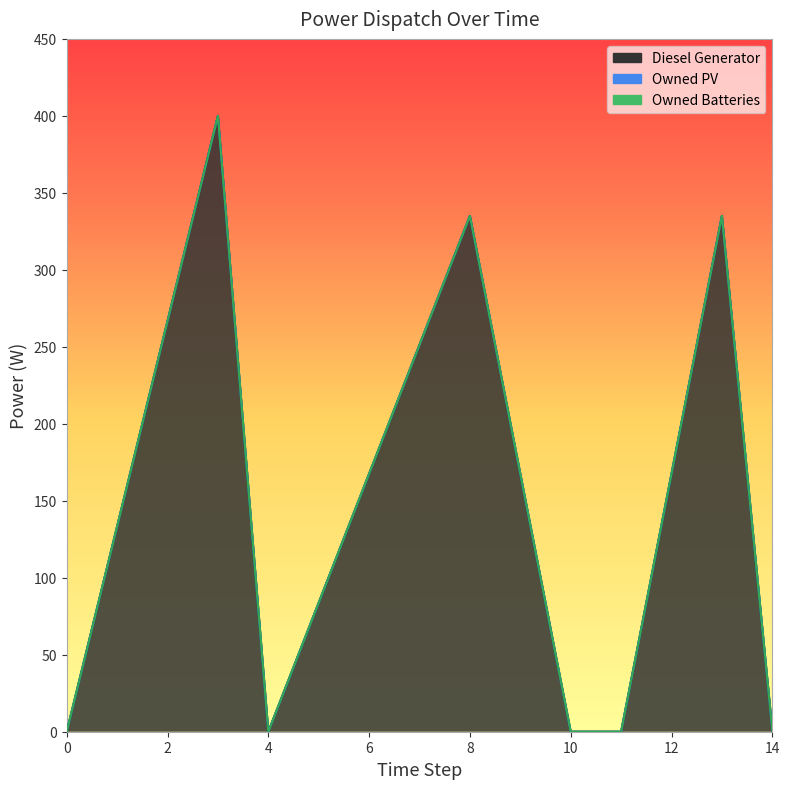

Which series has the widest spread of values?

Diesel Generator